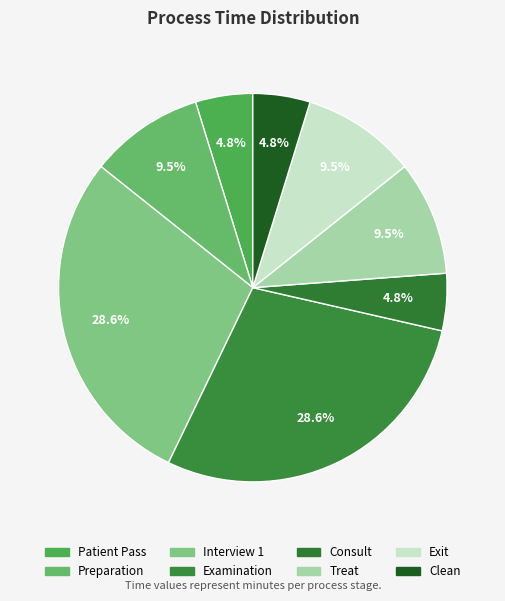

How many segments does this pie chart have?

8